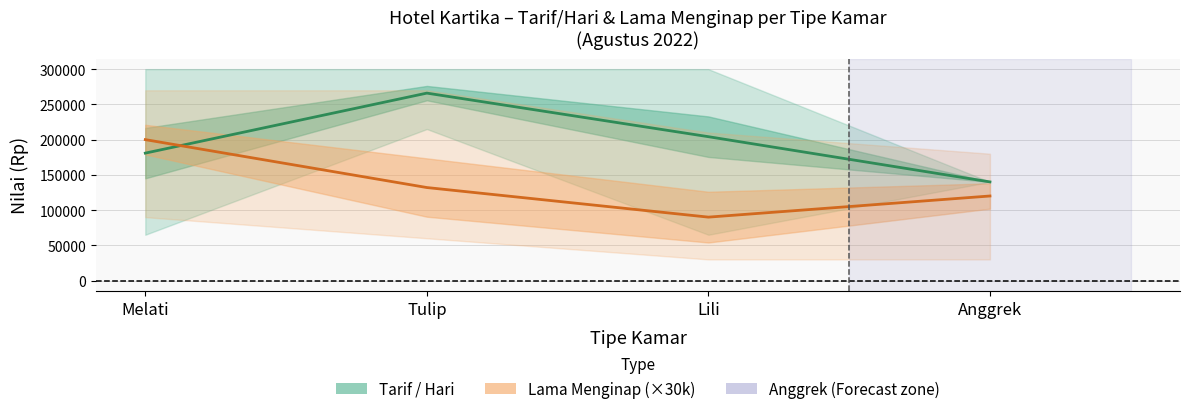

Rank the categories by Tarif / Hari value from lowest to highest.

Anggrek, Melati, Lili, Tulip